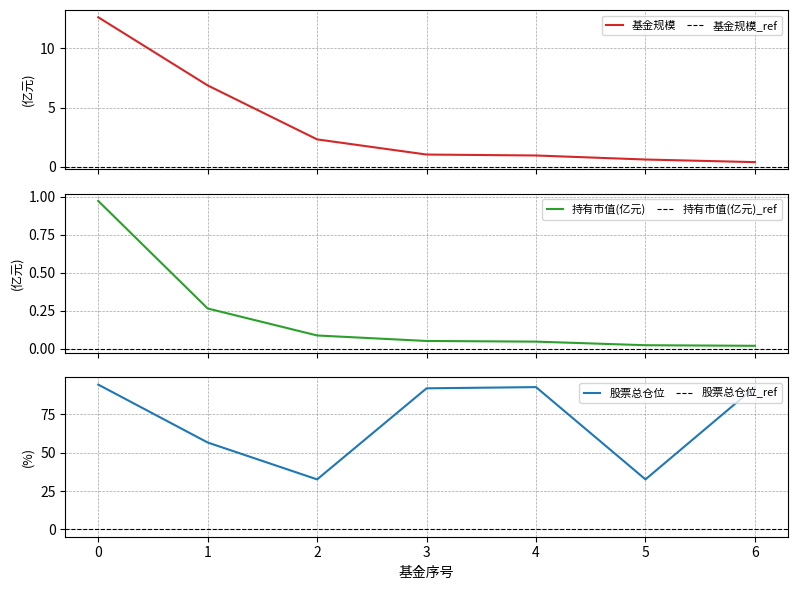

What are all the series names shown in the legend?

基金规模, 持有市值(亿元), 股票总仓位